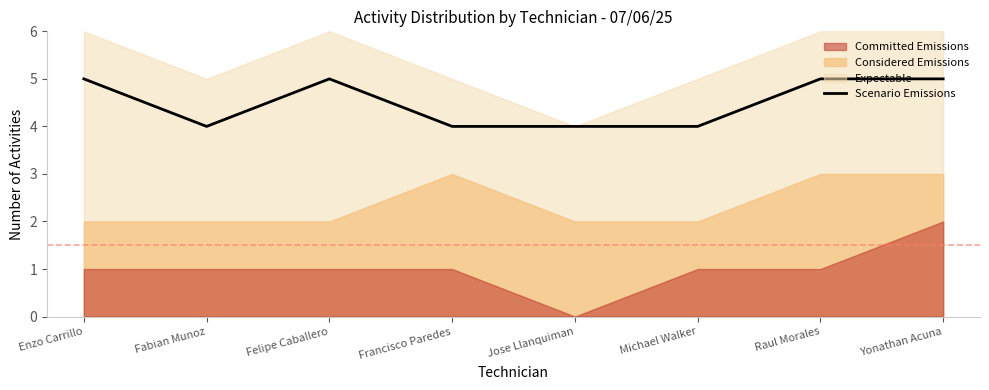

Rank the categories by value from highest to lowest.

Enzo Carrillo, Felipe Caballero, Raul Morales, Yonathan Acuna, Fabian Munoz, Francisco Paredes, Jose Llanquiman, Michael Walker